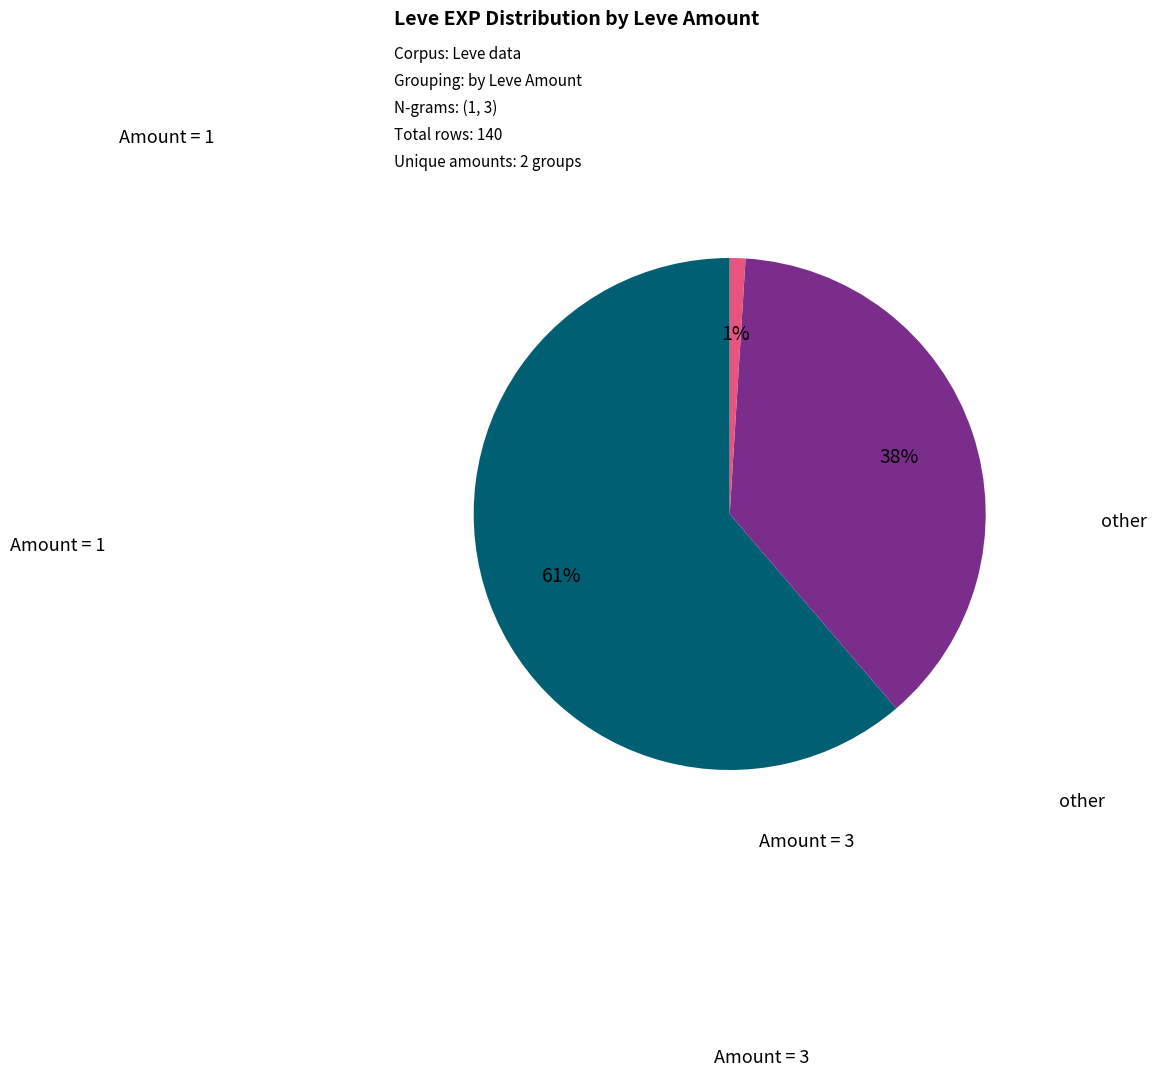

How many segments does this pie chart have?

3